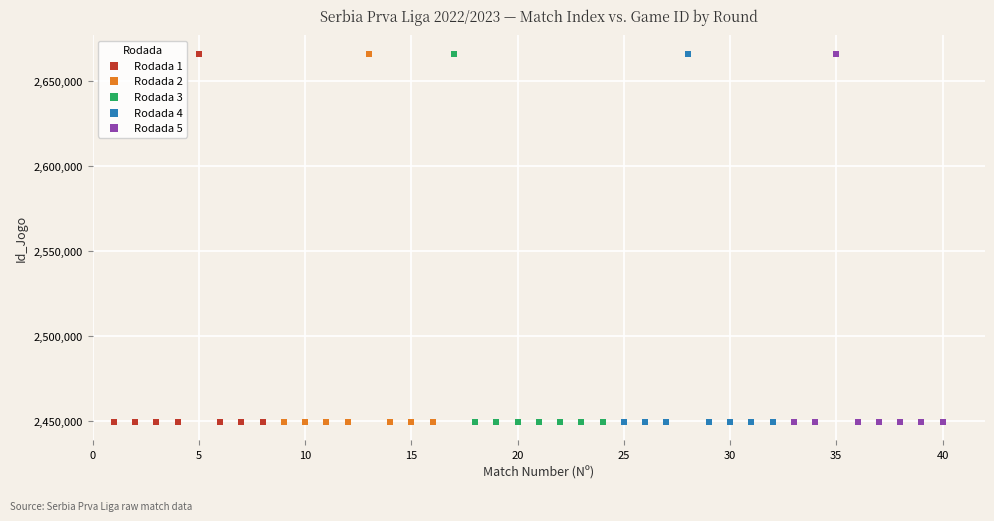

What are all the series names shown in the legend?

Rodada 1, Rodada 2, Rodada 3, Rodada 4, Rodada 5